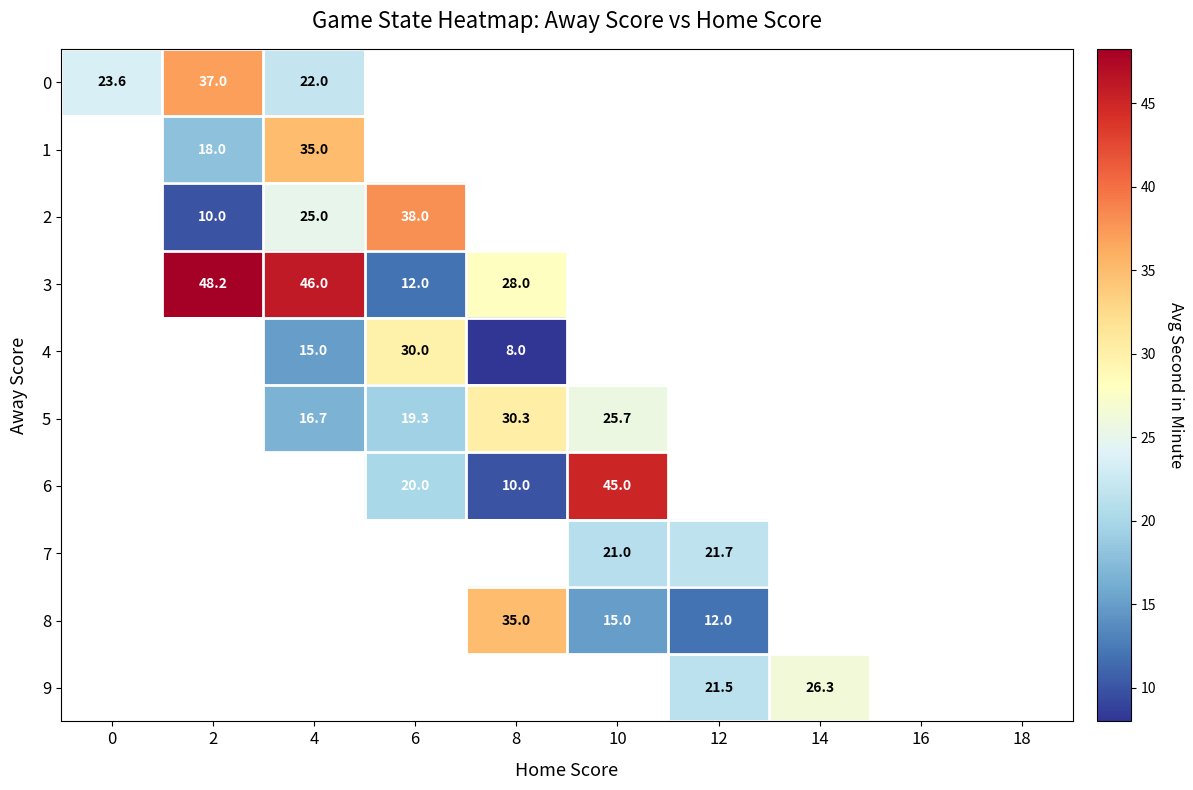

How many categories are shown in the chart?

10